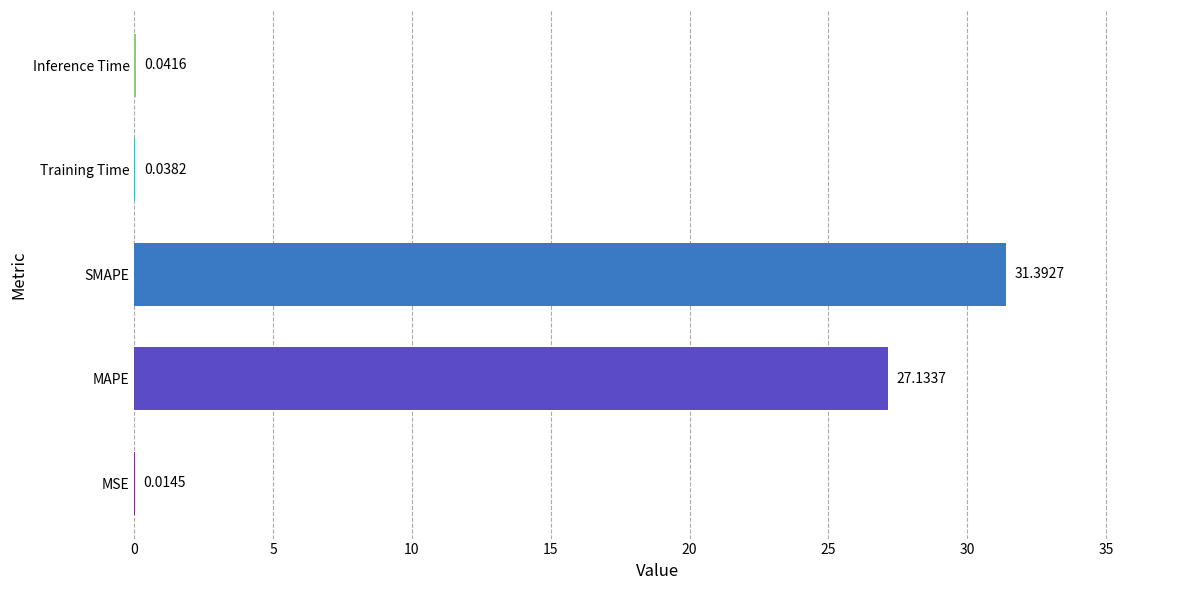

Where is the data nearest to the value 15?

MAPE